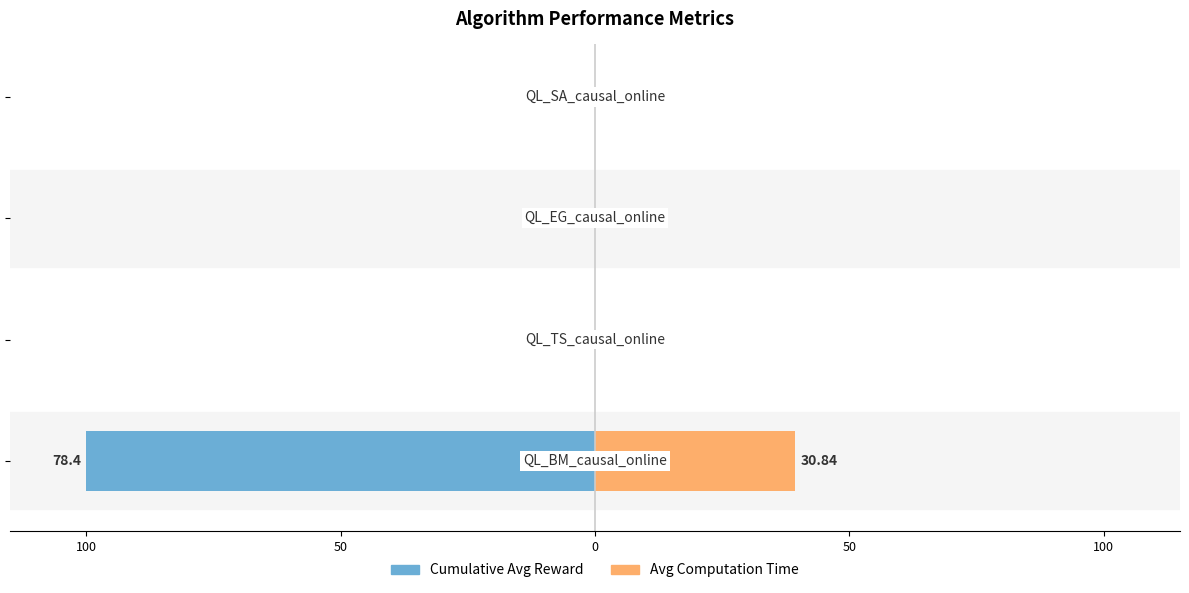

Reading left to right, what are all the values shown in this chart?

Cumulative Avg Reward: 150=-100.0	100=0.0	50=0.0	0=0.0
Avg Computation Time: 150=39.3	100=0.0	50=0.0	0=0.0